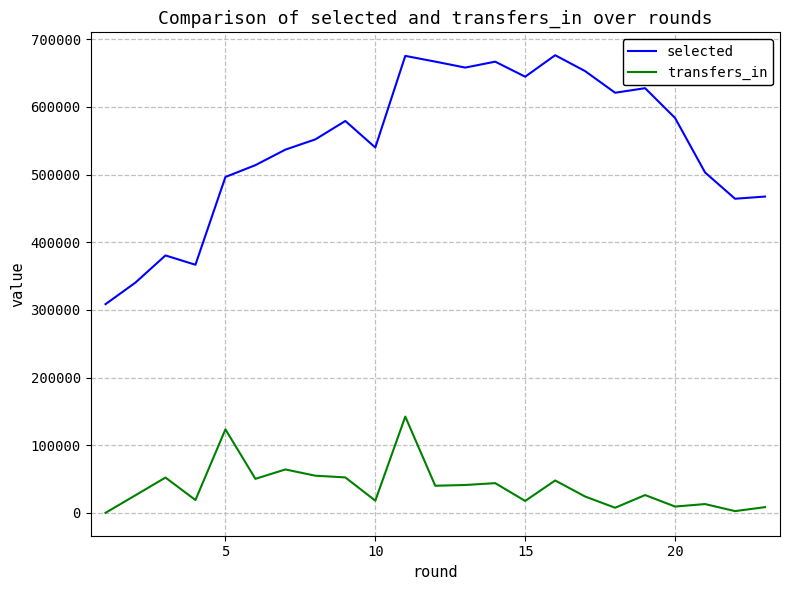

True or false: transfers_in has more than 0 interior local peaks.

True